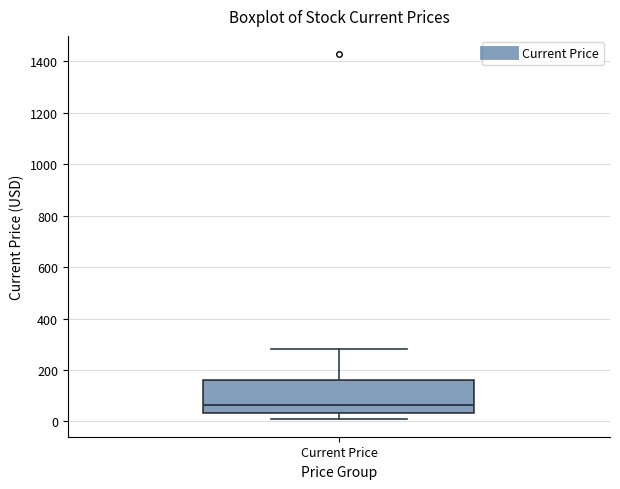

Where does the upper whisker of the box for Current Price end on the y-axis? The values are not printed on the chart, so give them approximately, as read against the axis.

280